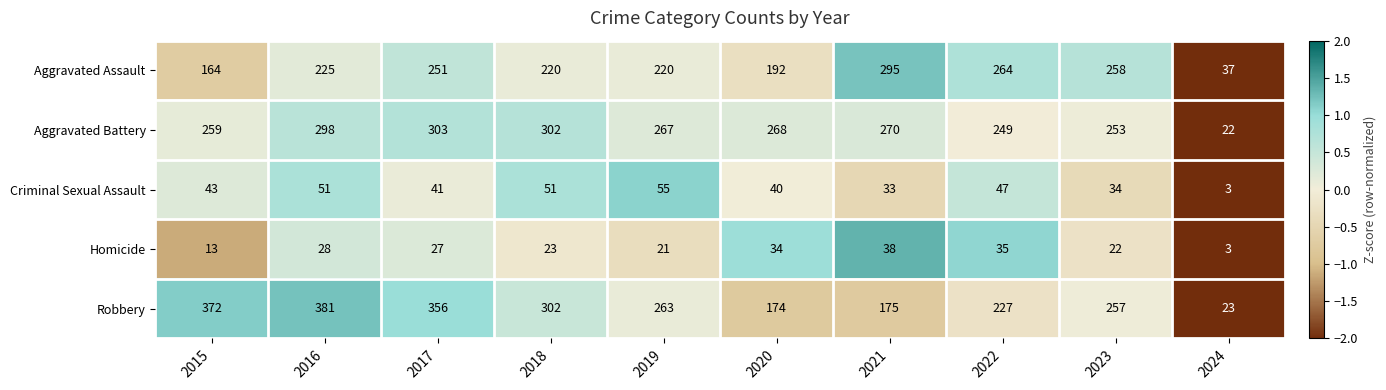

Where does the Robbery series first go above 263?

2015